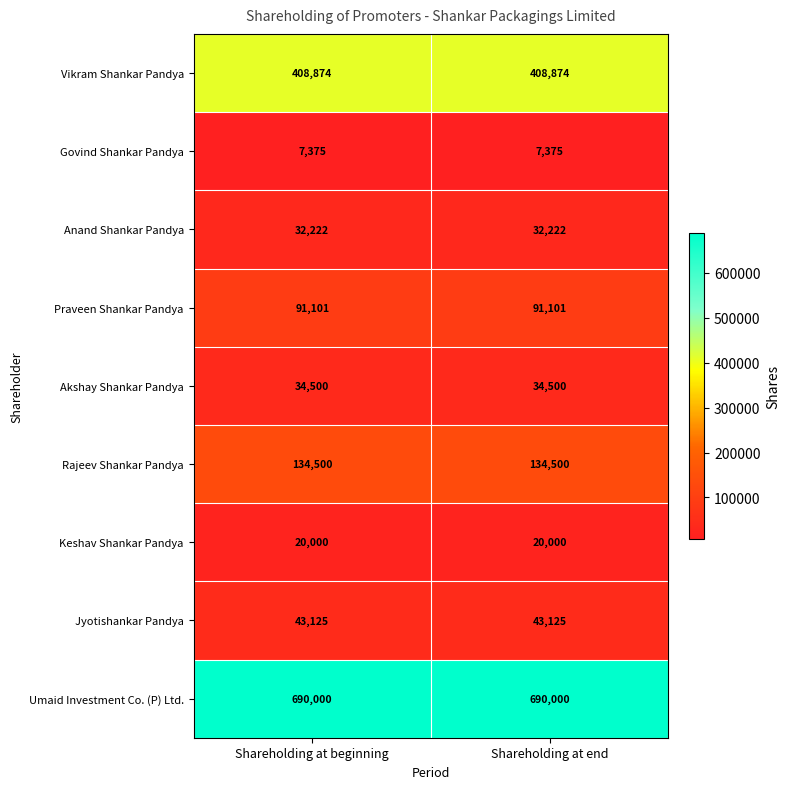

What is the total value across all series at Shareholding at end?

1461697